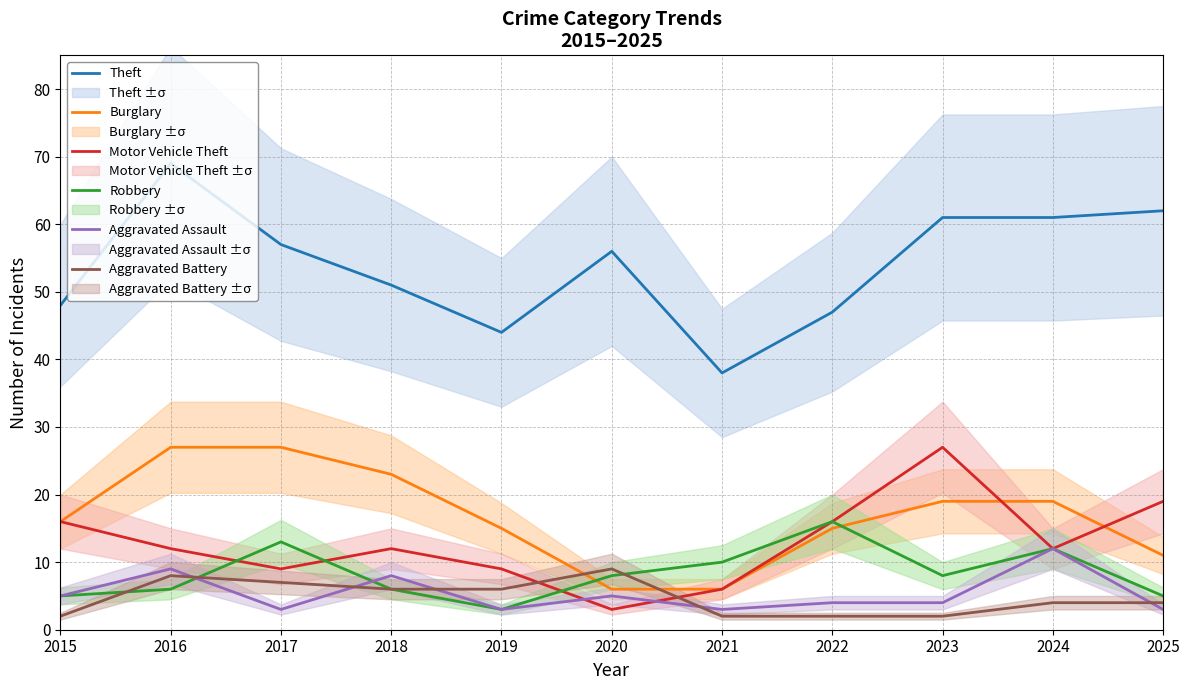

Is this an area chart (filled region under the line)?

No